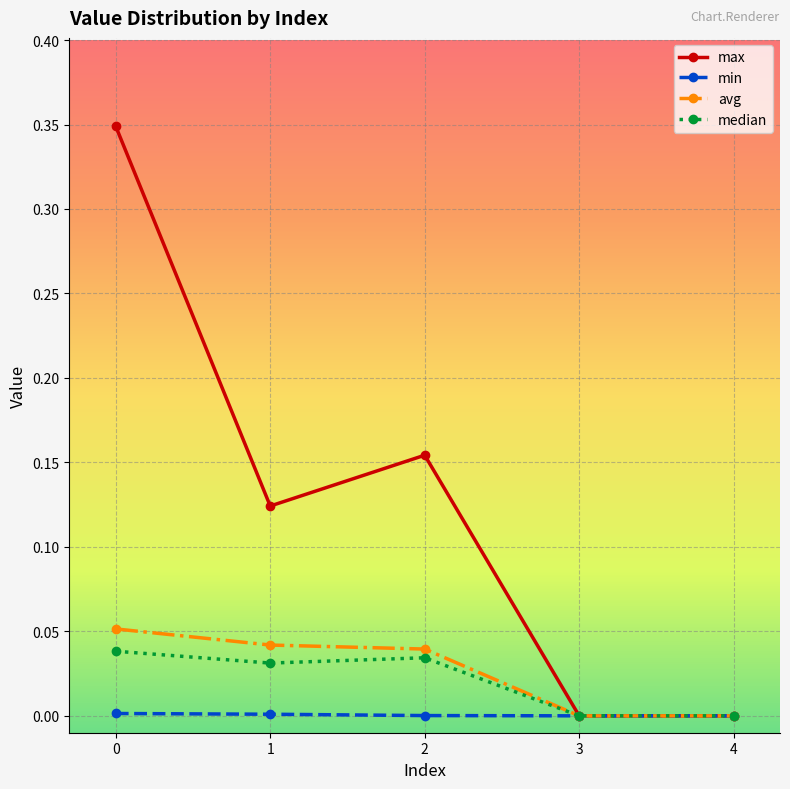

Does the chart display data point markers on the line(s)?

Yes